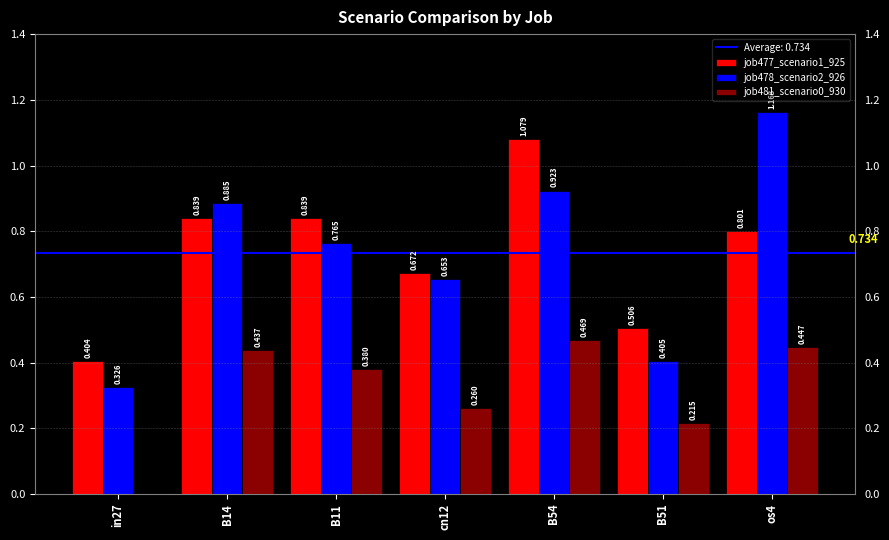

How many groups of bars are there?

7